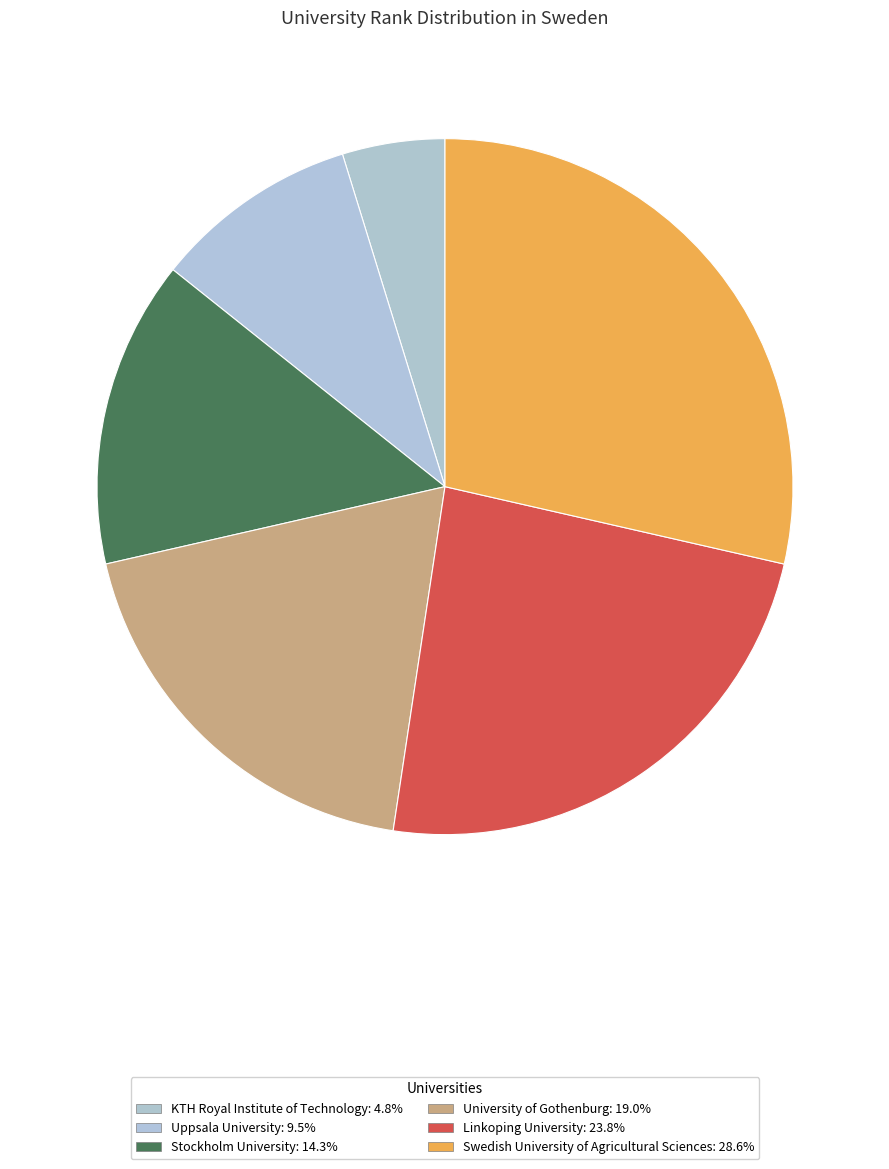

Is it true that Stockholm University is 21% of the pie?

False